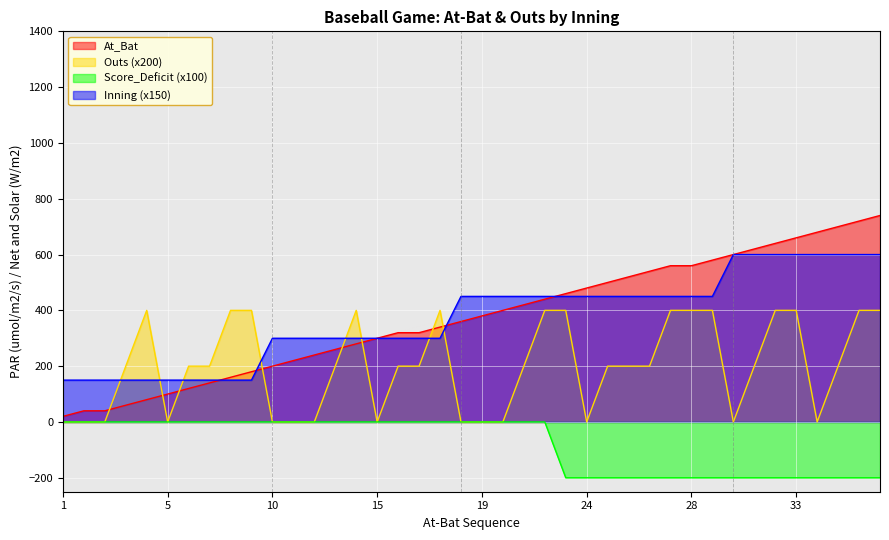

True or false: Outs and Score_Deficit intersect in this chart.

False